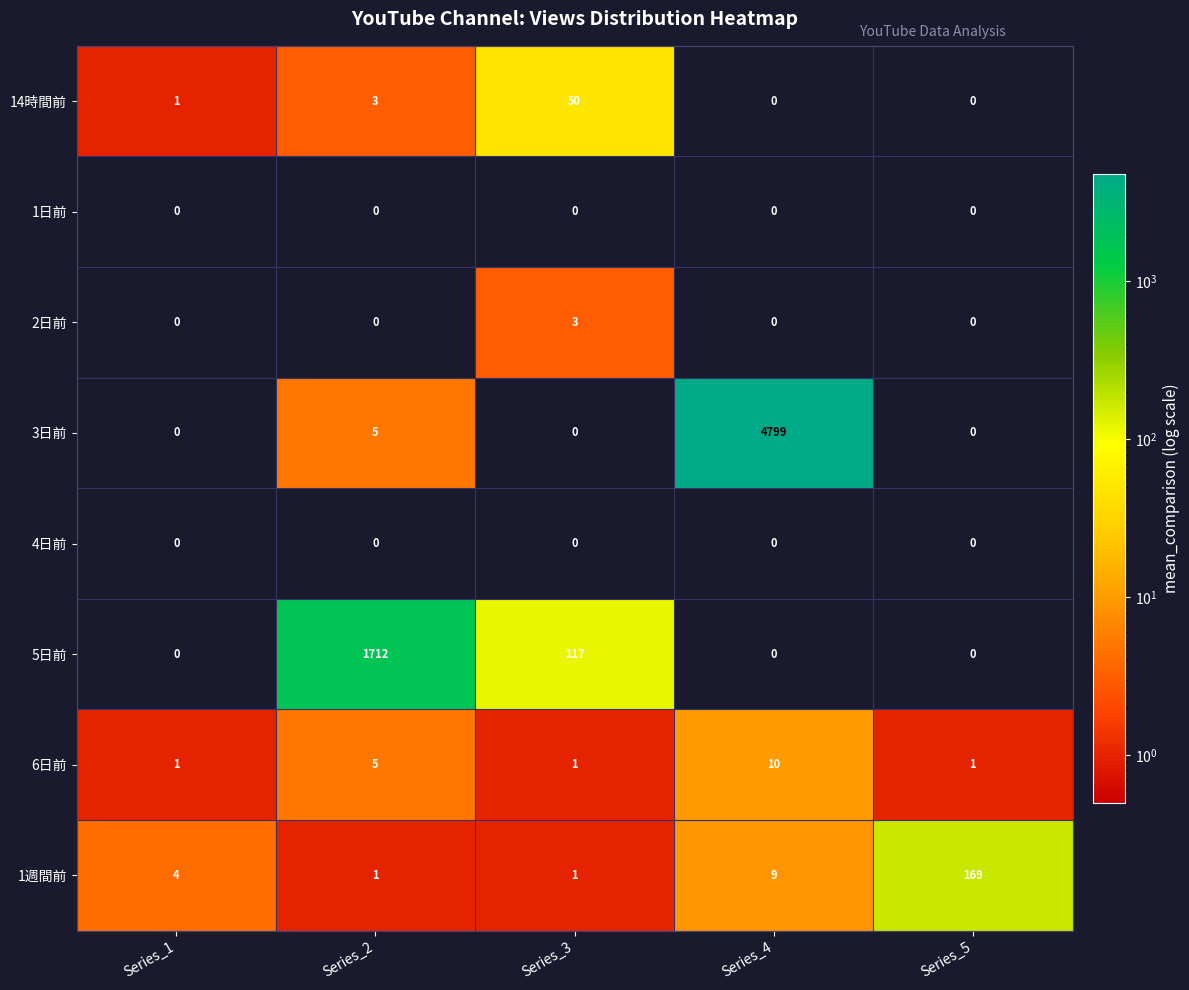

Count the number of data series in this chart.

8